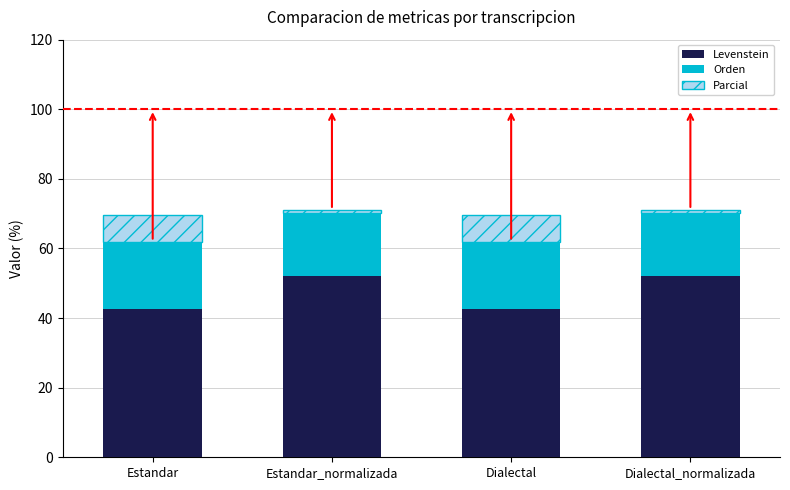

Which series has the largest range (max minus min)?

Levenstein